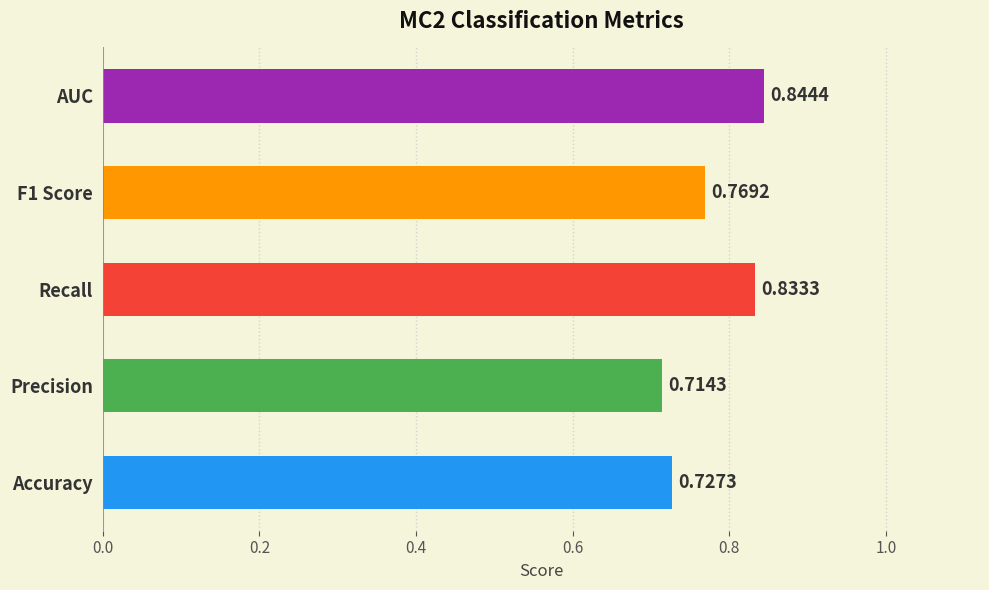

What is the change in value from Precision to Recall?

+0.1